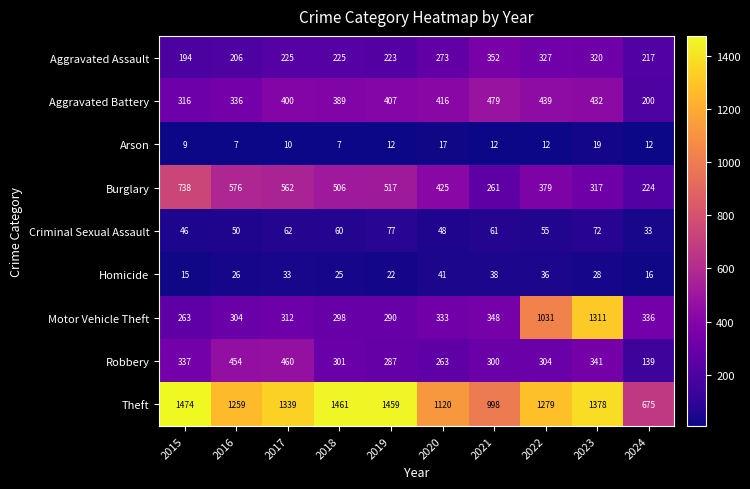

At how many categories does at least one series exceed 1299?

5